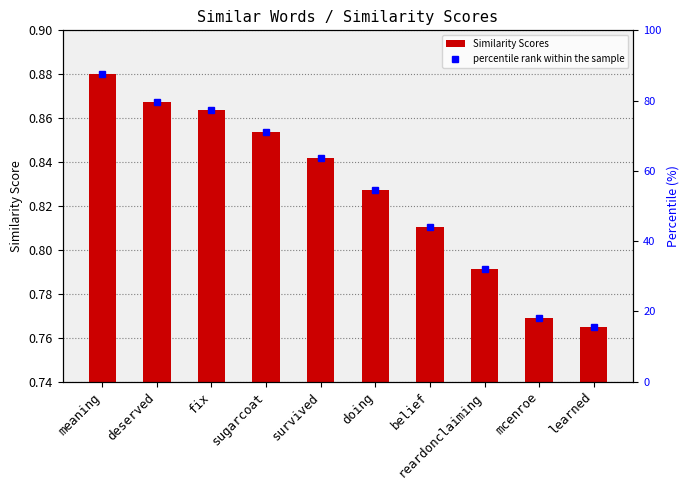

Reading right to left, extract all data points from this chart.

Similarity Scores: 0.8	0.8	0.8	0.8	0.8	0.8	0.9	0.9	0.9	0.9
percentile rank within the sample: 15.6	18.0	32.1	44.1	54.5	63.6	71.1	77.2	79.6	87.7